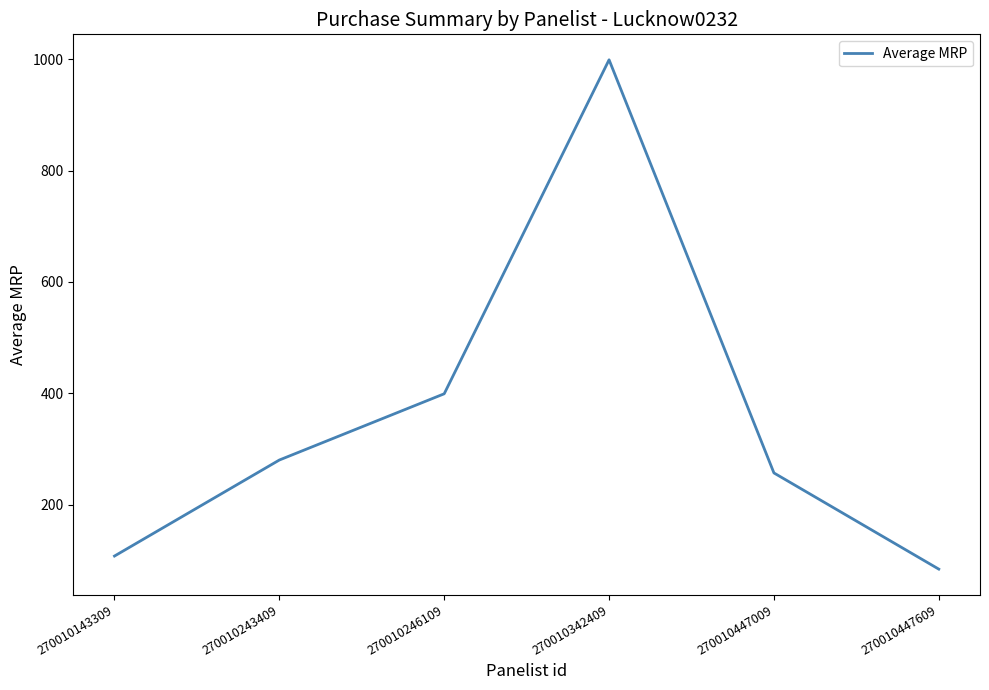

How many lines are shown in the chart?

1